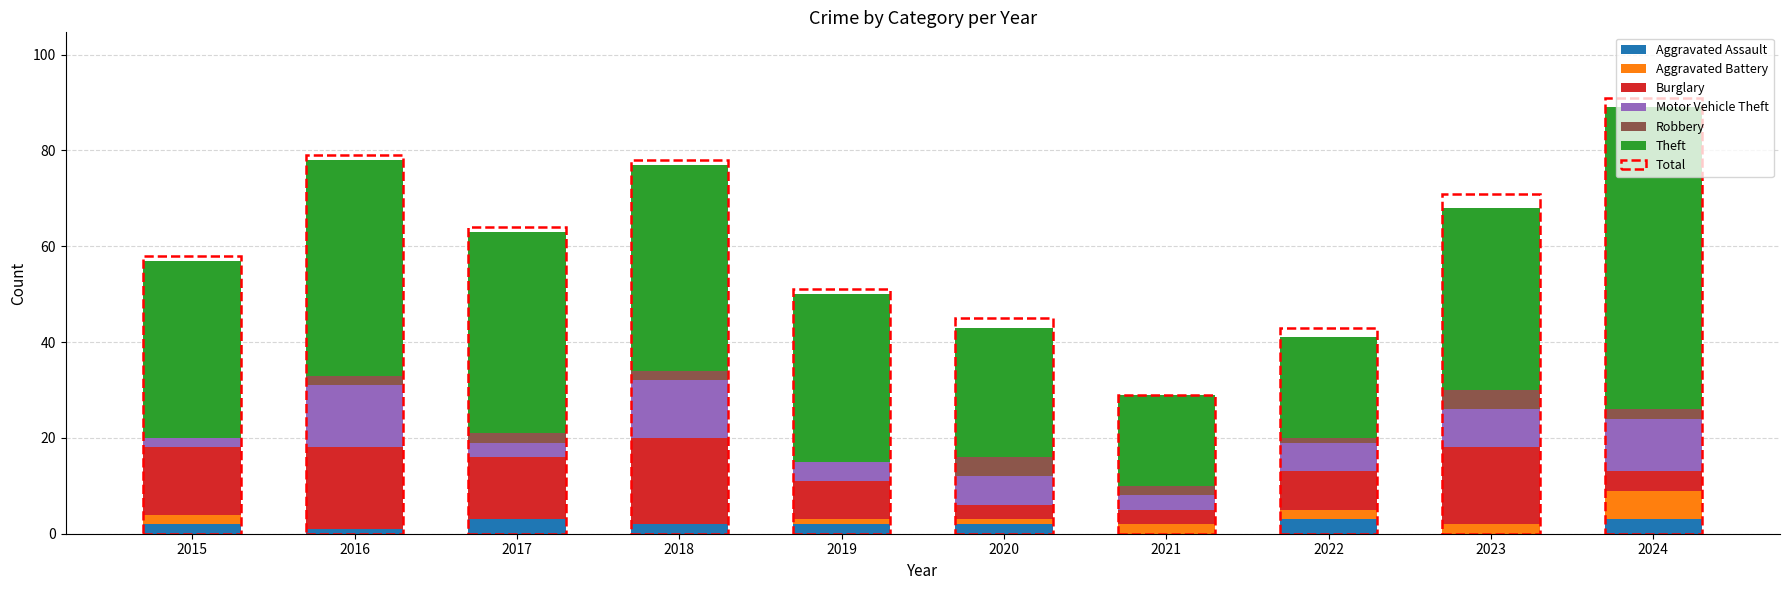

Count the number of categories in the chart.

10